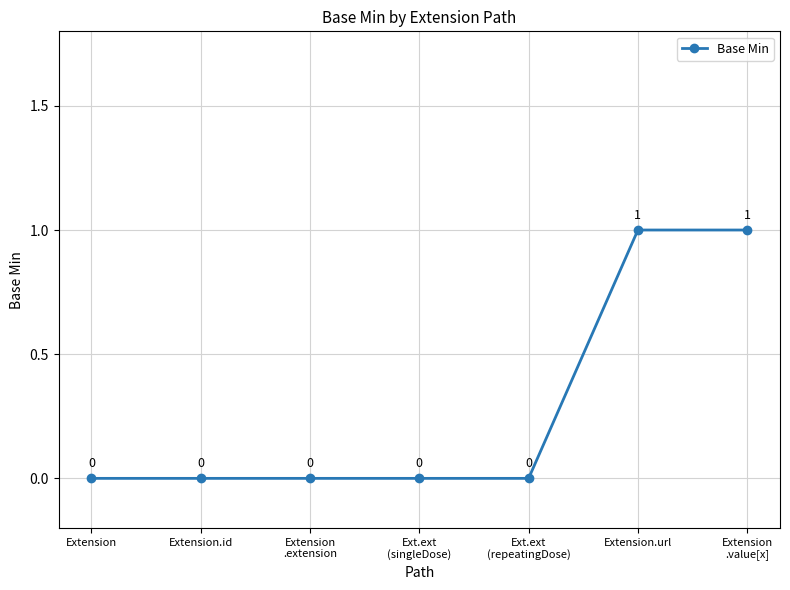

What is the change in value from Extension
.extension to Extension.url?

+1